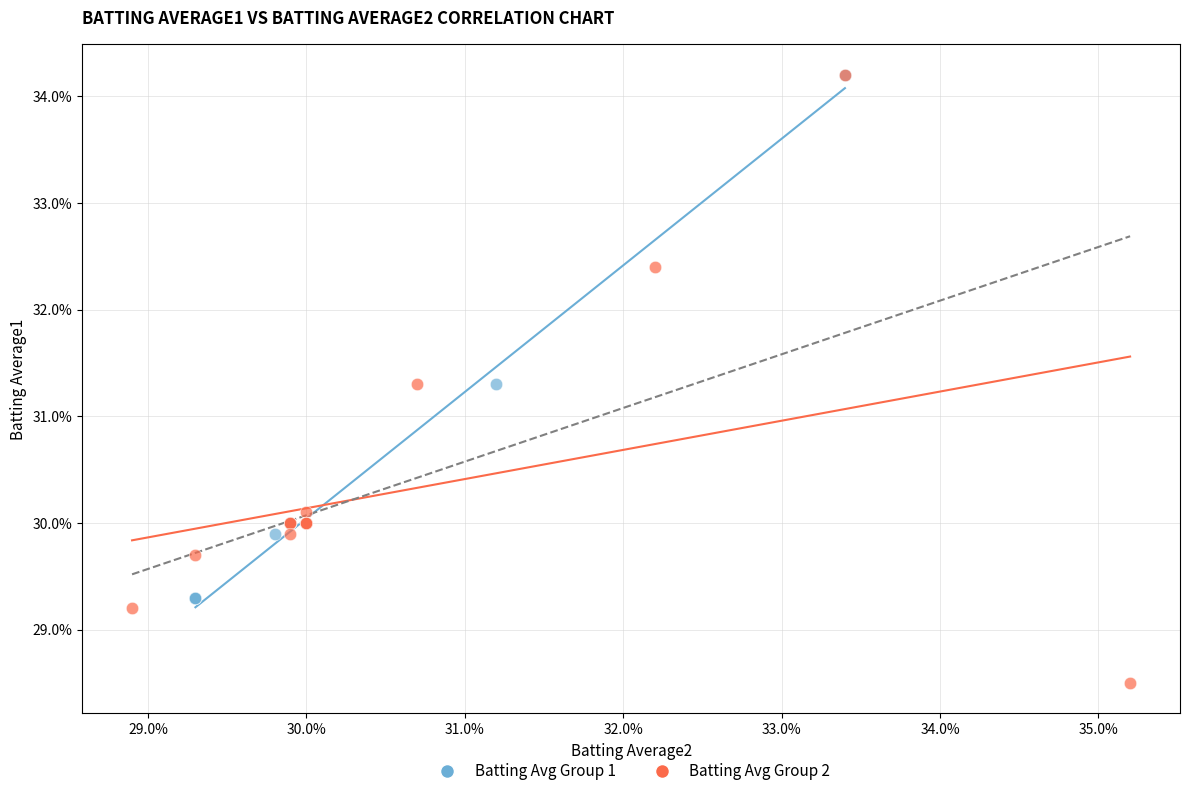

Which series has the widest spread of Y values?

Batting Avg Group 2